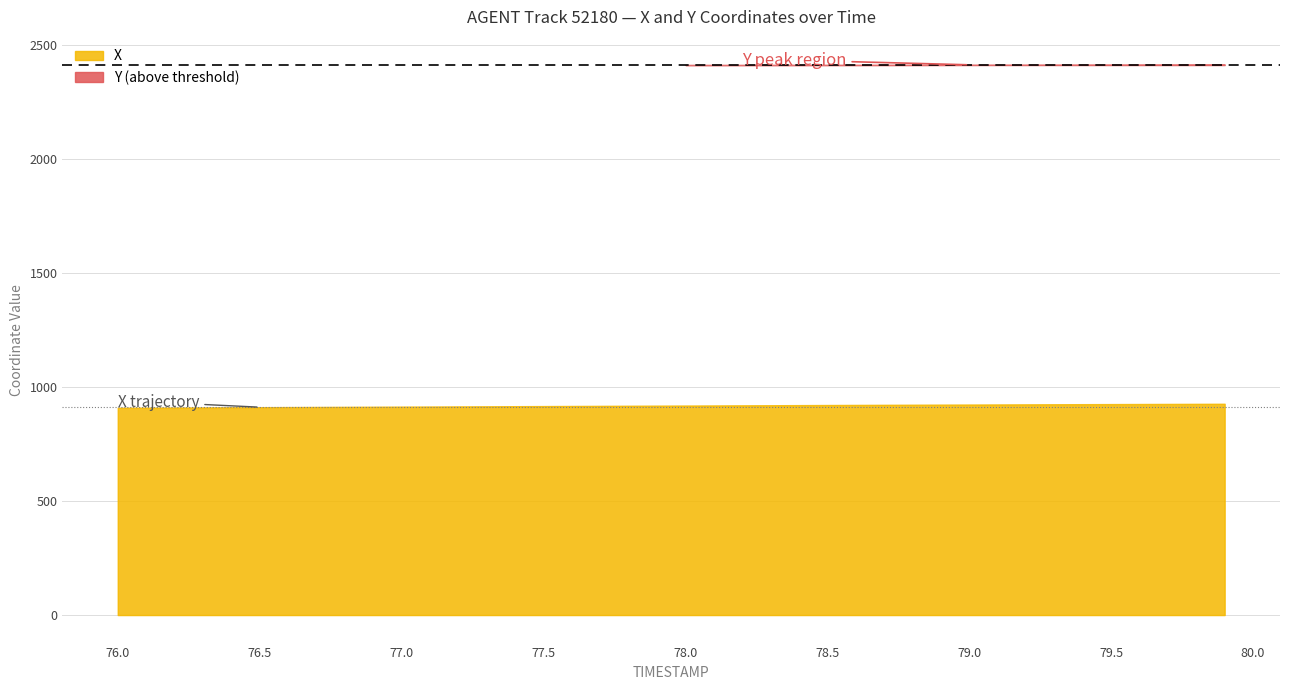

Reading left to right, transcribe all the data shown in this chart.

X: 908.4	908.9	909.4	909.9	910.4	910.9	911.4	911.8	912.3	912.8	913.3	913.8	914.3	914.7	915.2	915.7	916.2	916.6	917.1	917.6	918.0	918.5	919.0	919.4	919.9	920.3	920.8	921.2	921.6	922.1	922.5	922.9	923.3	923.7	924.1	924.4	924.8	925.2	925.5	925.8
Y: 2409.6	2409.6	2409.6	2409.7	2409.7	2409.7	2409.7	2409.7	2409.7	2409.7	2409.8	2409.8	2409.8	2409.8	2409.9	2409.9	2409.9	2410.0	2410.0	2410.1	2410.1	2410.2	2410.3	2410.3	2410.4	2410.5	2410.6	2410.7	2410.8	2411.0	2411.1	2411.2	2411.4	2411.6	2411.8	2411.9	2412.2	2412.4	2412.6	2412.8